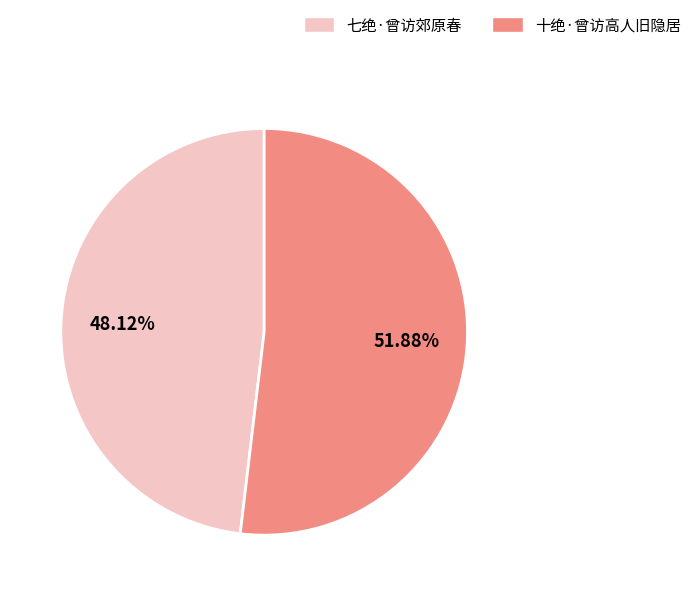

Which category has the biggest portion of the pie?

十绝·曾访高人旧隐居